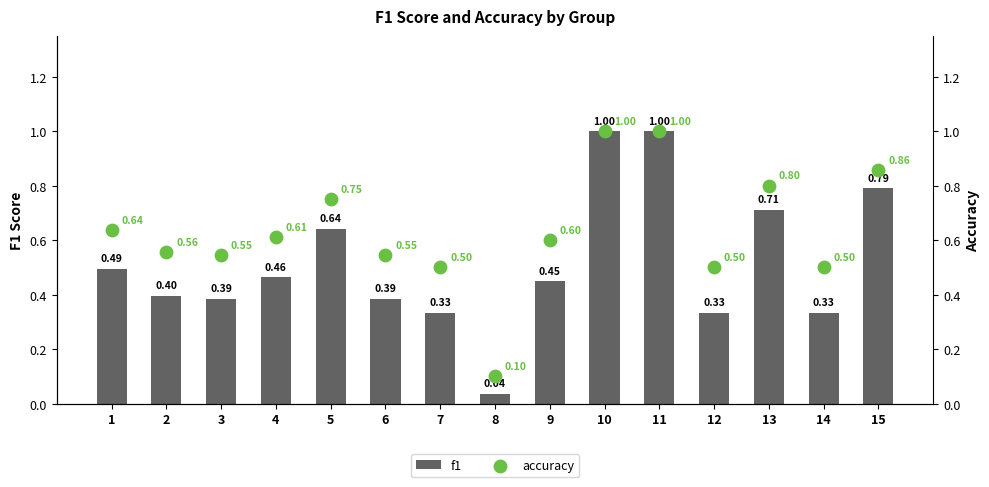

What is the total value across all series at 14?

0.8